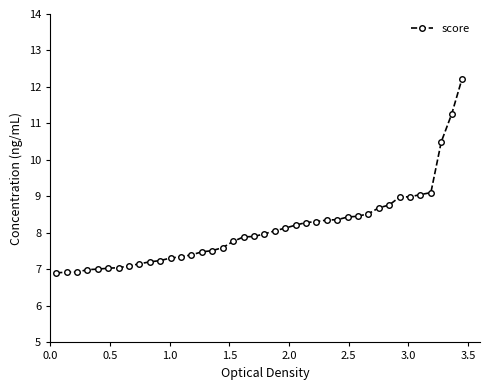

What is the value of the 8th point from the left?

7.1